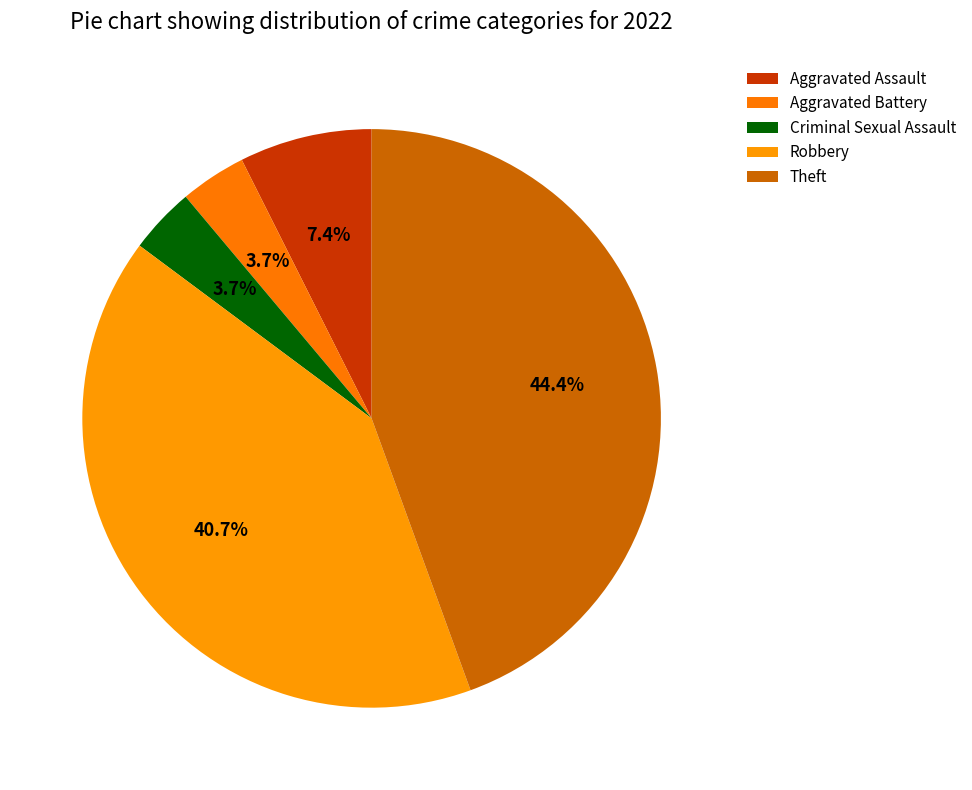

How many segments does this pie chart have?

5